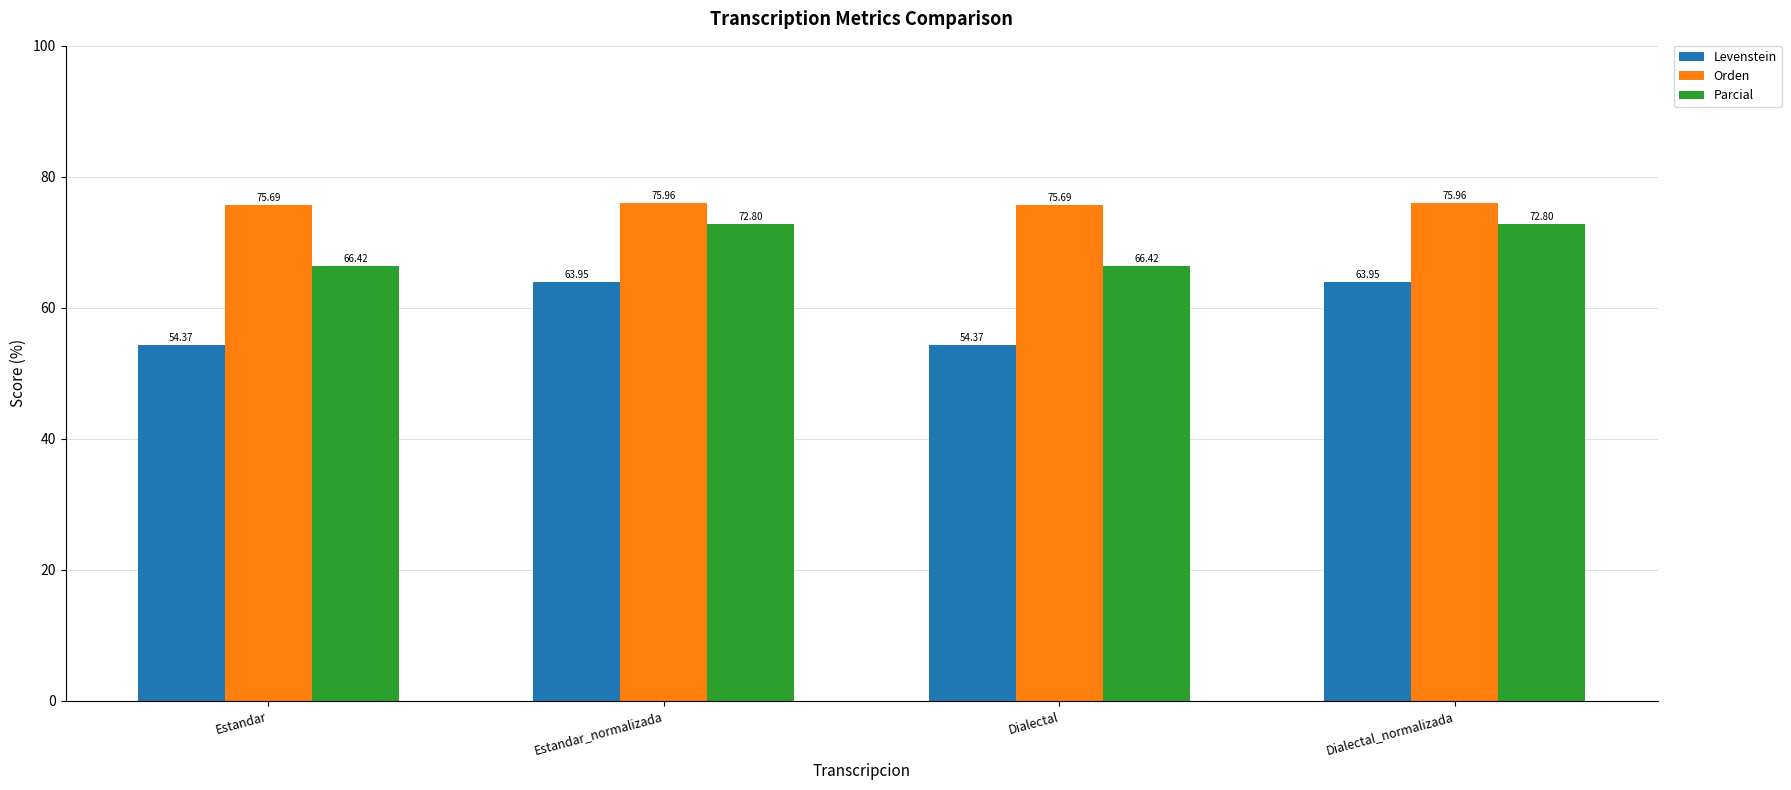

Reading left to right, what are all the values shown in this chart?

Levenstein: 54.4	64.0	54.4	64.0
Orden: 75.7	76.0	75.7	76.0
Parcial: 66.4	72.8	66.4	72.8